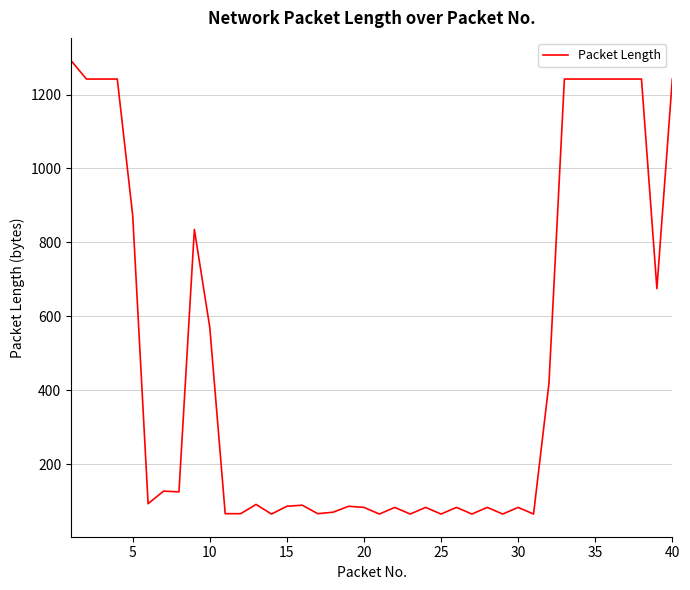

What is the greatest value displayed?

1292